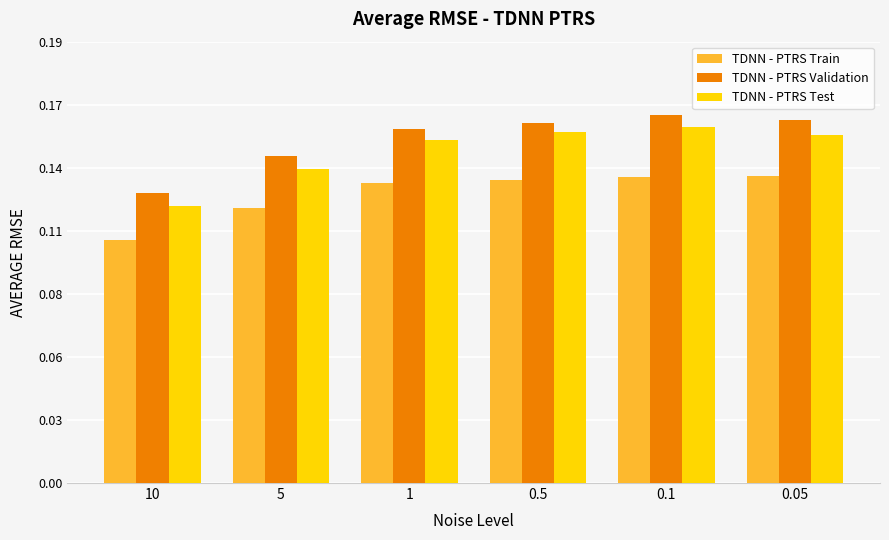

Reading left to right, what are all the values shown in this chart?

TDNN - PTRS Train: 10=0.1	5=0.1	1=0.1	0.5=0.1	0.1=0.1	0.05=0.1
TDNN - PTRS Validation: 10=0.1	5=0.1	1=0.2	0.5=0.2	0.1=0.2	0.05=0.2
TDNN - PTRS Test: 10=0.1	5=0.1	1=0.2	0.5=0.2	0.1=0.2	0.05=0.2